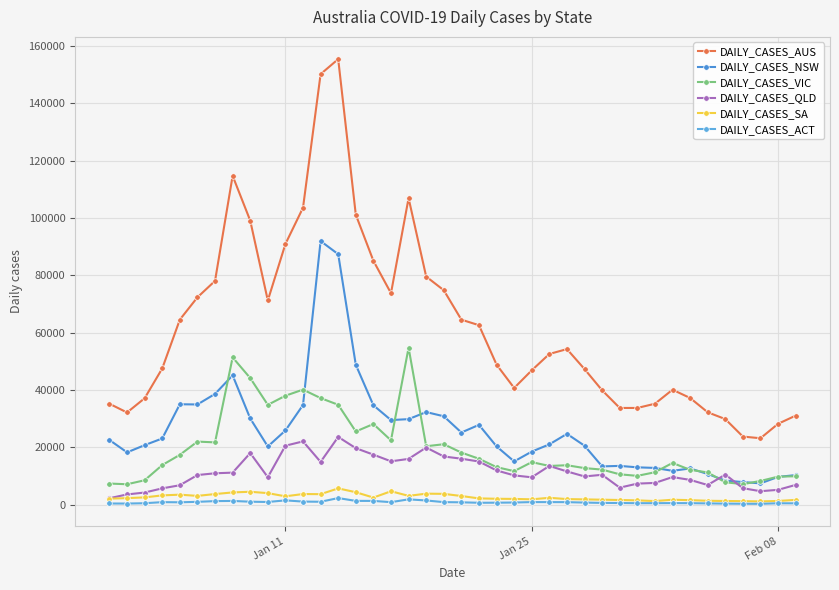

What is the difference between the maximum and minimum values in the DAILY_CASES_QLD series?

21369